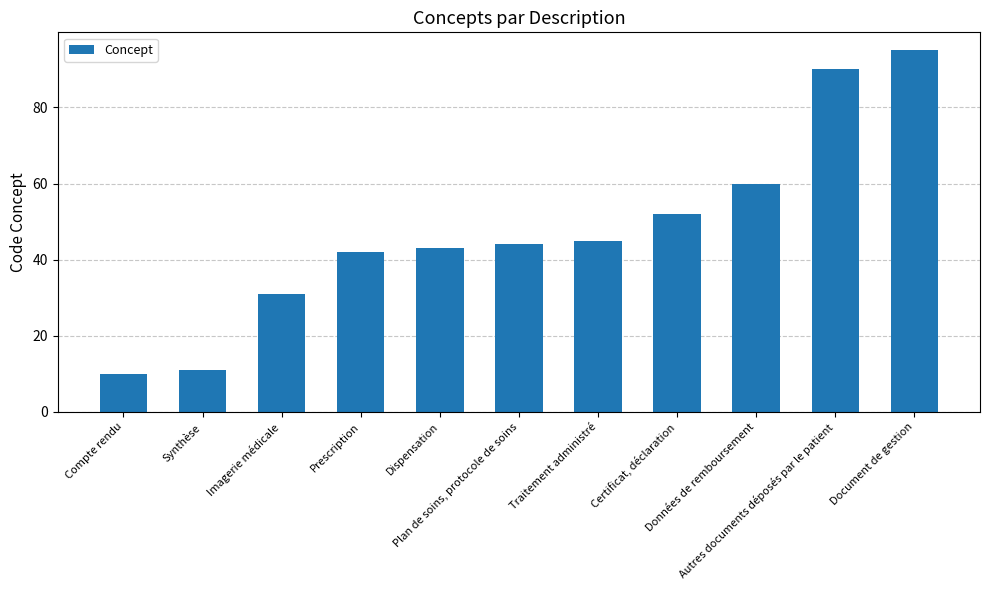

How many distinct data groups are displayed?

1